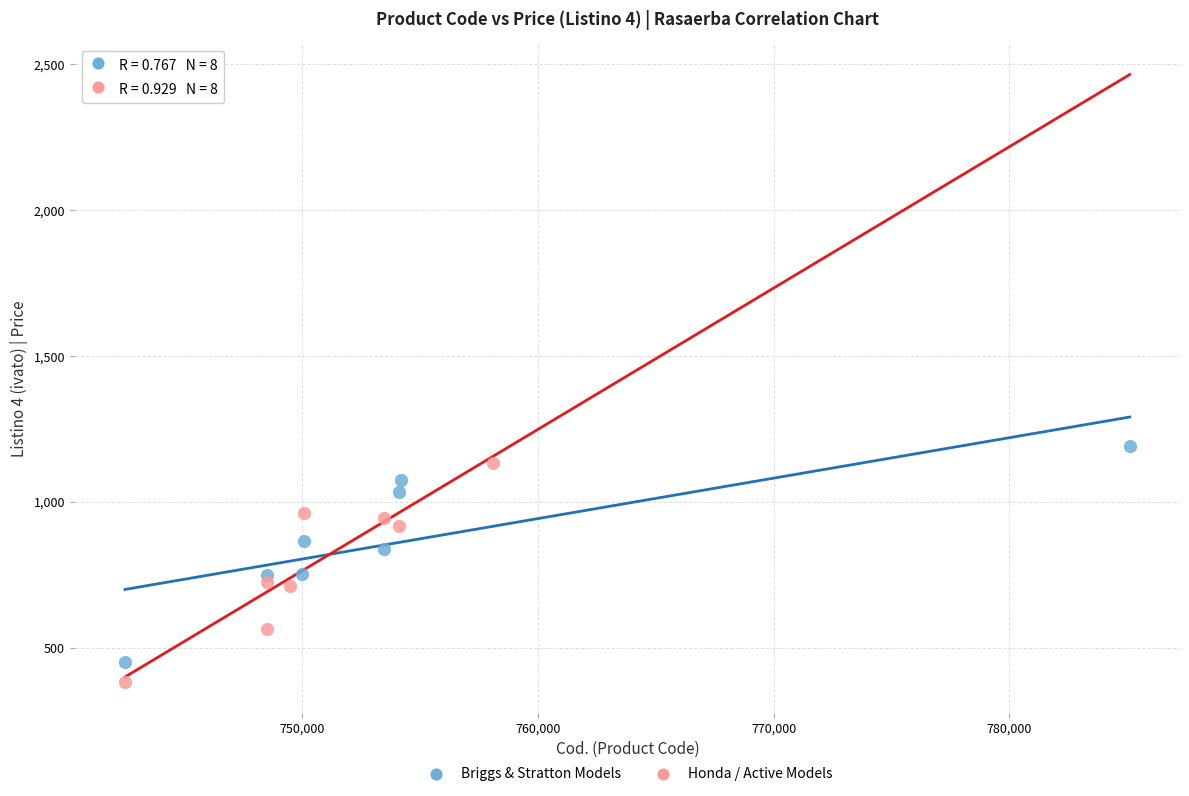

Which series contains the lowest Y value?

Honda / Active Models